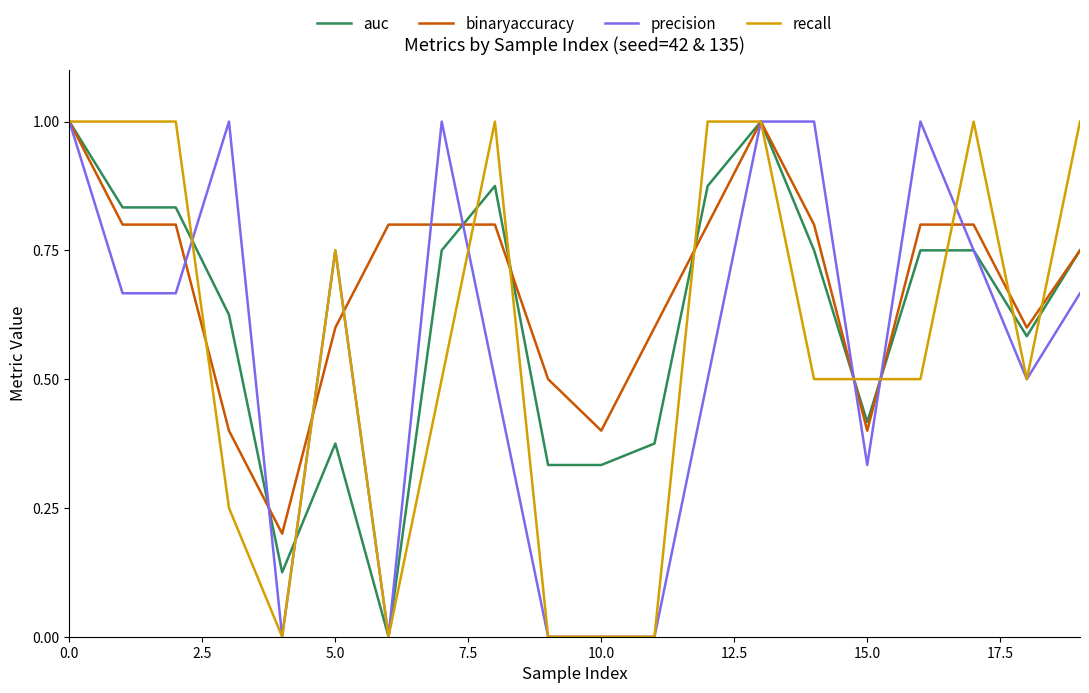

Which series has the largest total across all categories?

binaryaccuracy